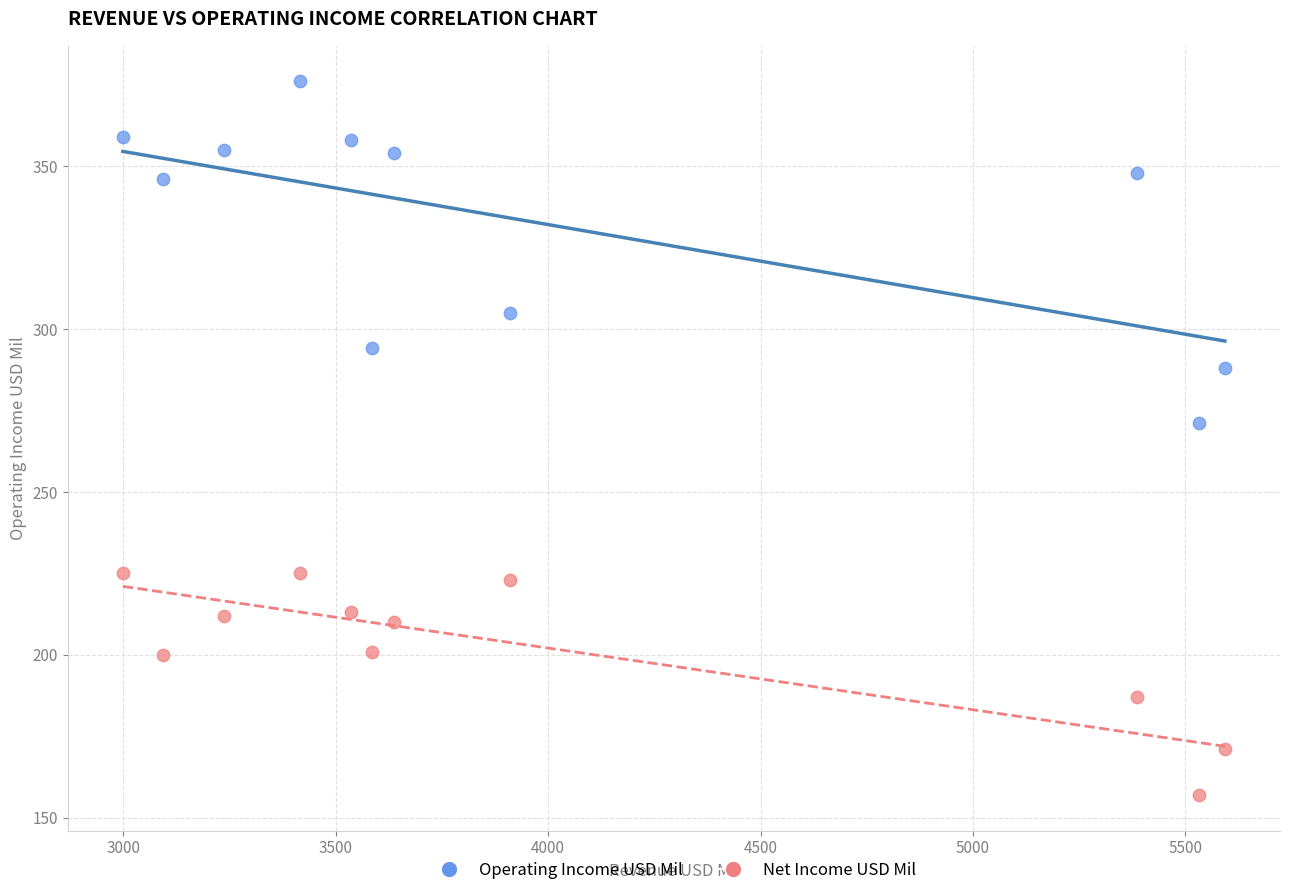

Which series reaches the minimum Y coordinate?

Net Income USD Mil